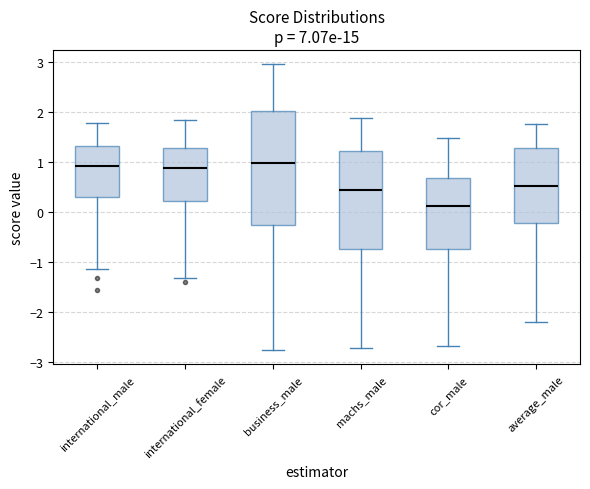

Reading left to right, transcribe this box plot: for each box, give where its median line is, the range the box spans, and where its two whiskers end, as read against the y-axis. The values are not printed on the chart, so give them approximately, as read against the axis.

international_male: median 0.9, box 0.3 to 1.3, whiskers -1.1 to 1.8
international_female: median 0.9, box 0.2 to 1.3, whiskers -1.3 to 1.8
business_male: median 1.0, box -0.3 to 2.0, whiskers -2.8 to 3.0
machs_male: median 0.4, box -0.7 to 1.2, whiskers -2.7 to 1.9
cor_male: median 0.1, box -0.7 to 0.7, whiskers -2.7 to 1.5
average_male: median 0.5, box -0.2 to 1.3, whiskers -2.2 to 1.8